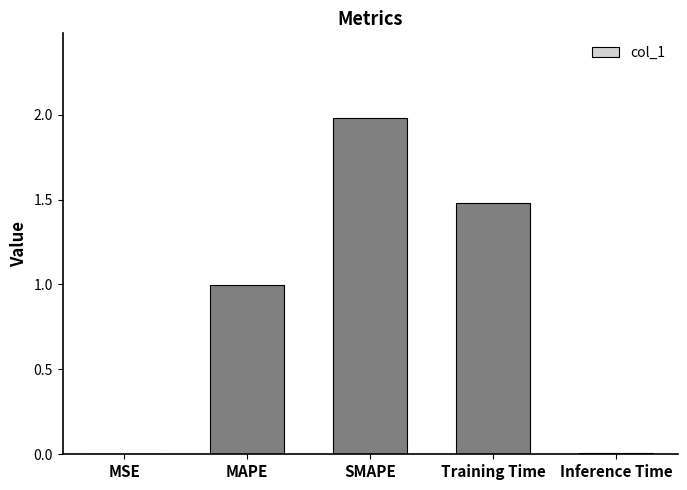

What is the maximum value shown in the chart?

2.0